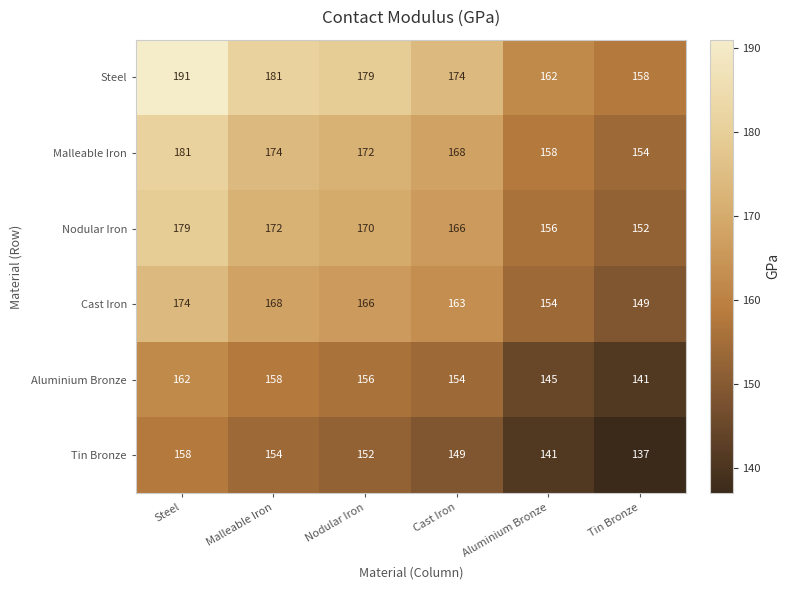

What is the difference between the Tin Bronze values at Tin Bronze and Steel?

21